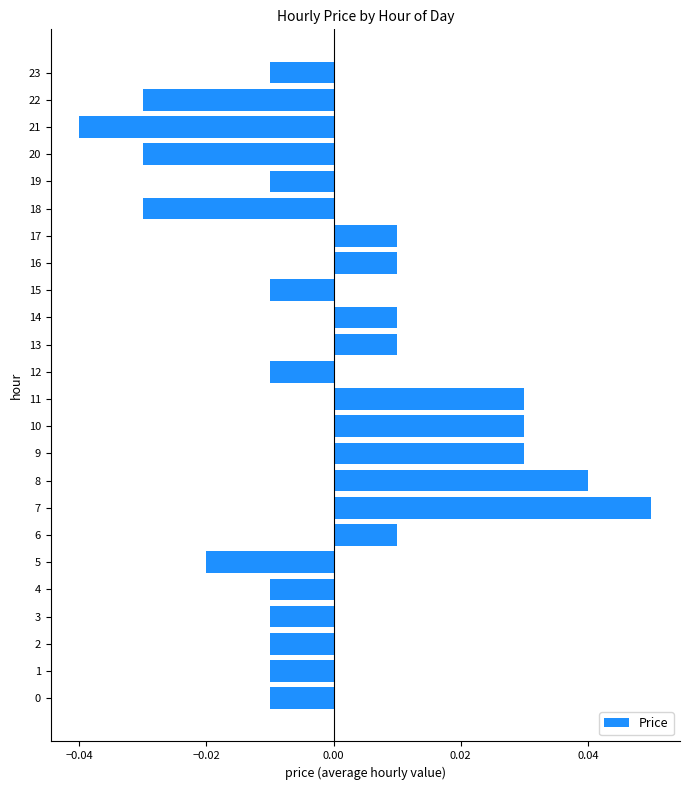

Count the values in the range 0 to 1.

10